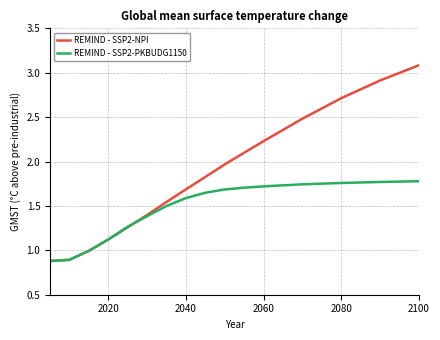

What is the difference between the second highest and minimum values in the REMIND - SSP2-PKBUDG1150 series?

0.9